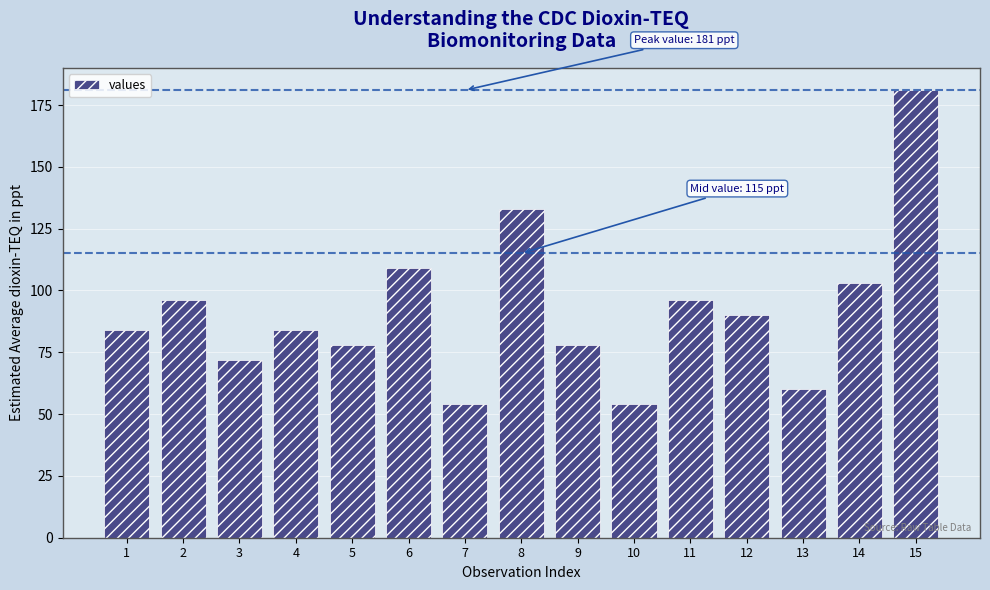

What is the difference between the maximum and minimum values?

127